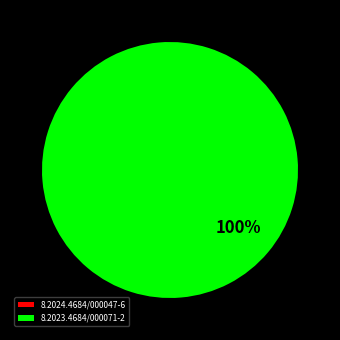

Which category accounts for the majority?

8.2023.4684/000071-2